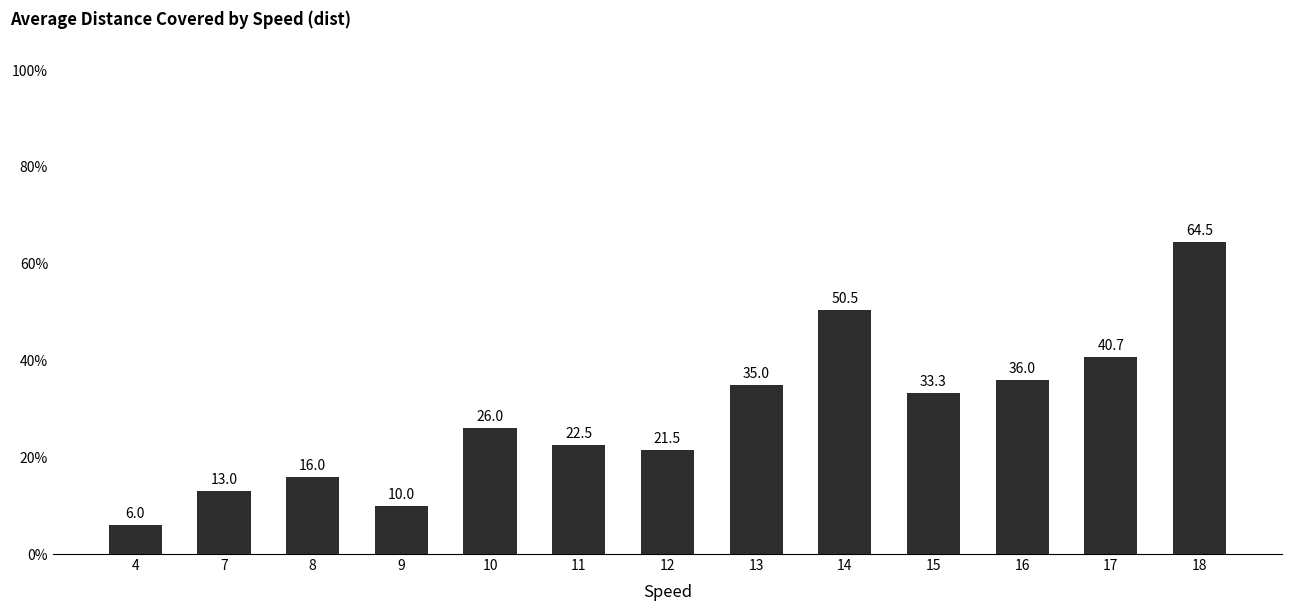

What is the minimum value shown in the chart?

6.0